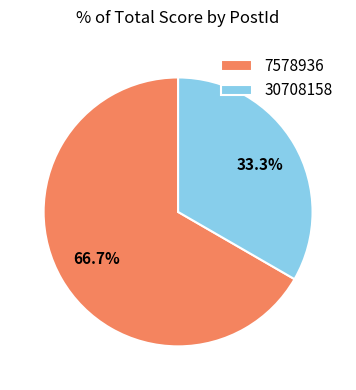

To the nearest percent, what is the average slice percentage?

50%